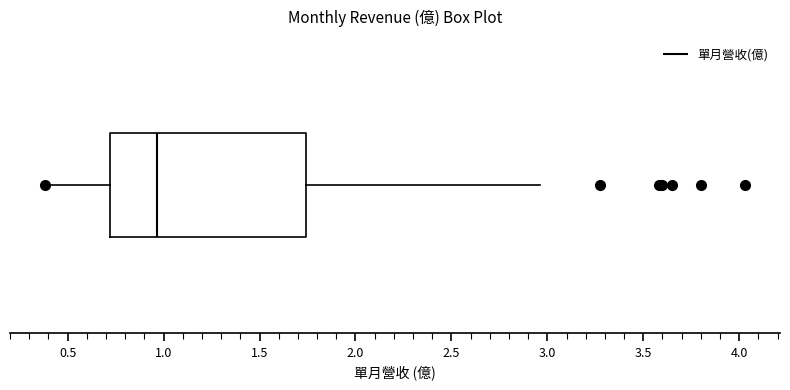

Transcribe this box plot: give where the median line is, the range the box spans, and where the two whiskers end, as read against the x-axis. The values are not printed on the chart, so give them approximately, as read against the axis.

median 0.95, box 0.70 to 1.75, whiskers 0.40 to 2.95